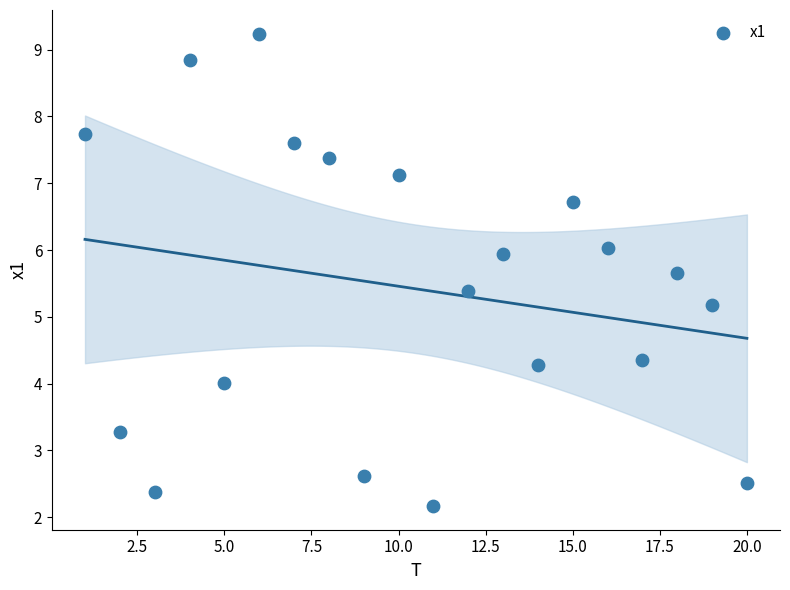

What is the range of Y values (max minus min)?

7.1